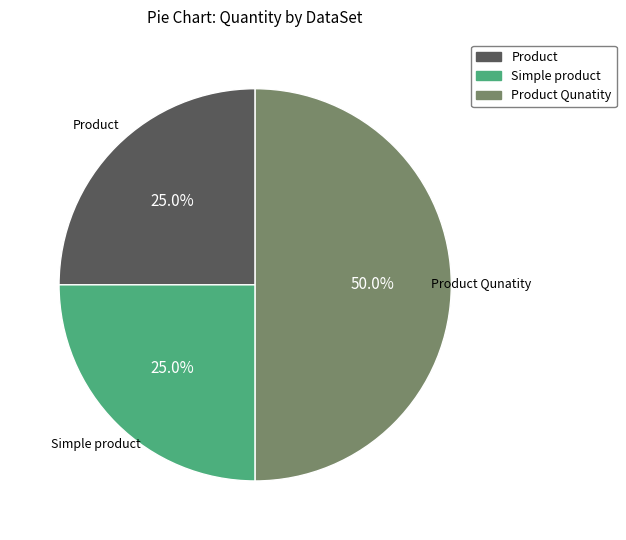

How many slices are in this pie chart?

3